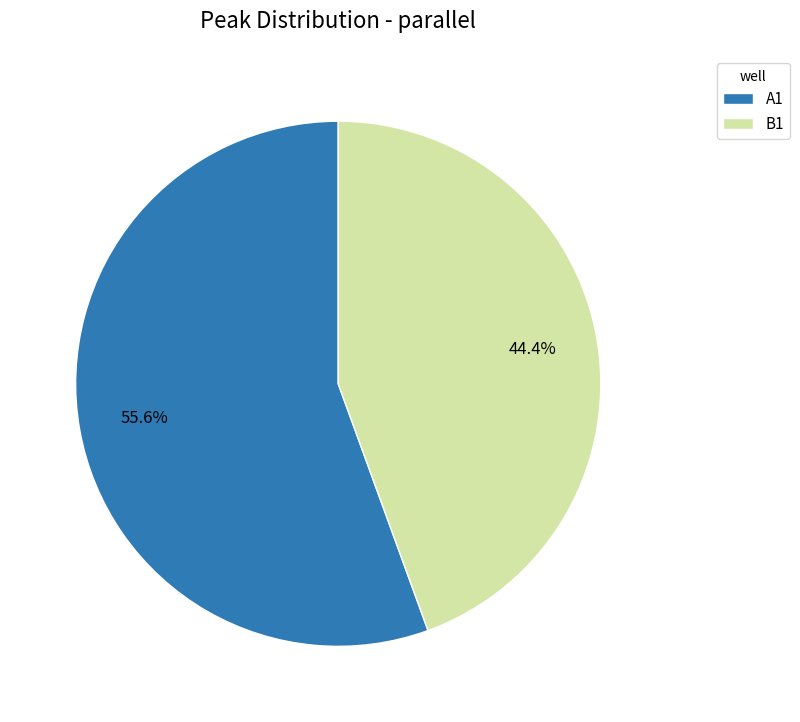

What percentage is the B1 slice, to the nearest percent?

44%